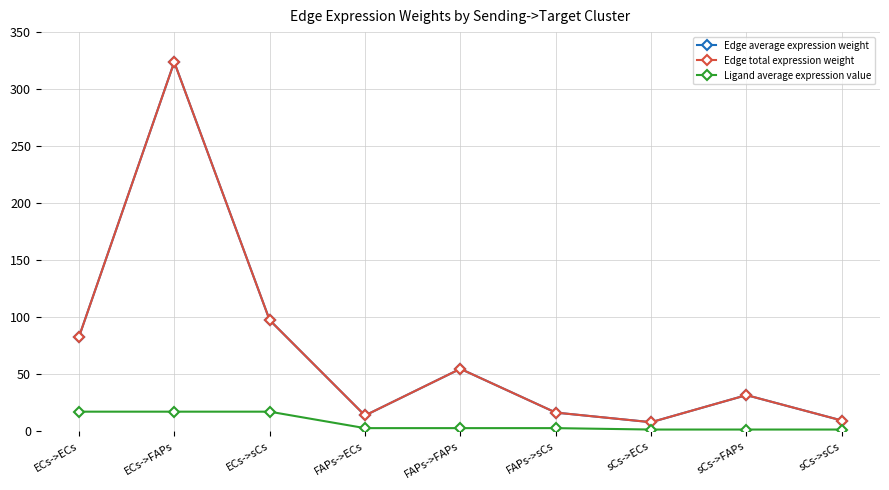

Which has a higher value, FAPs->FAPs or FAPs->ECs?

FAPs->FAPs